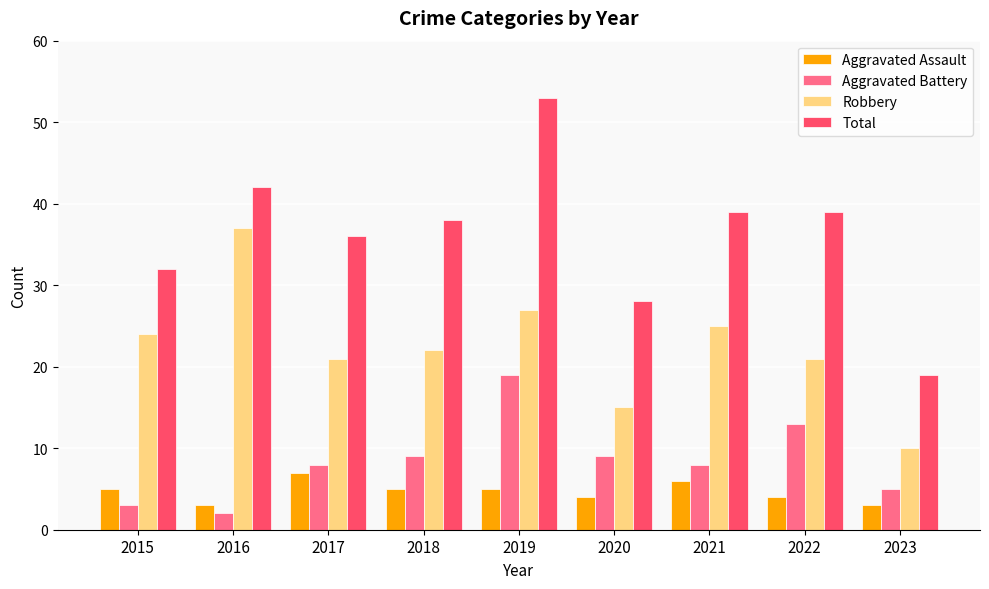

What is the difference between the second highest and second lowest values in the Aggravated Battery series?

10